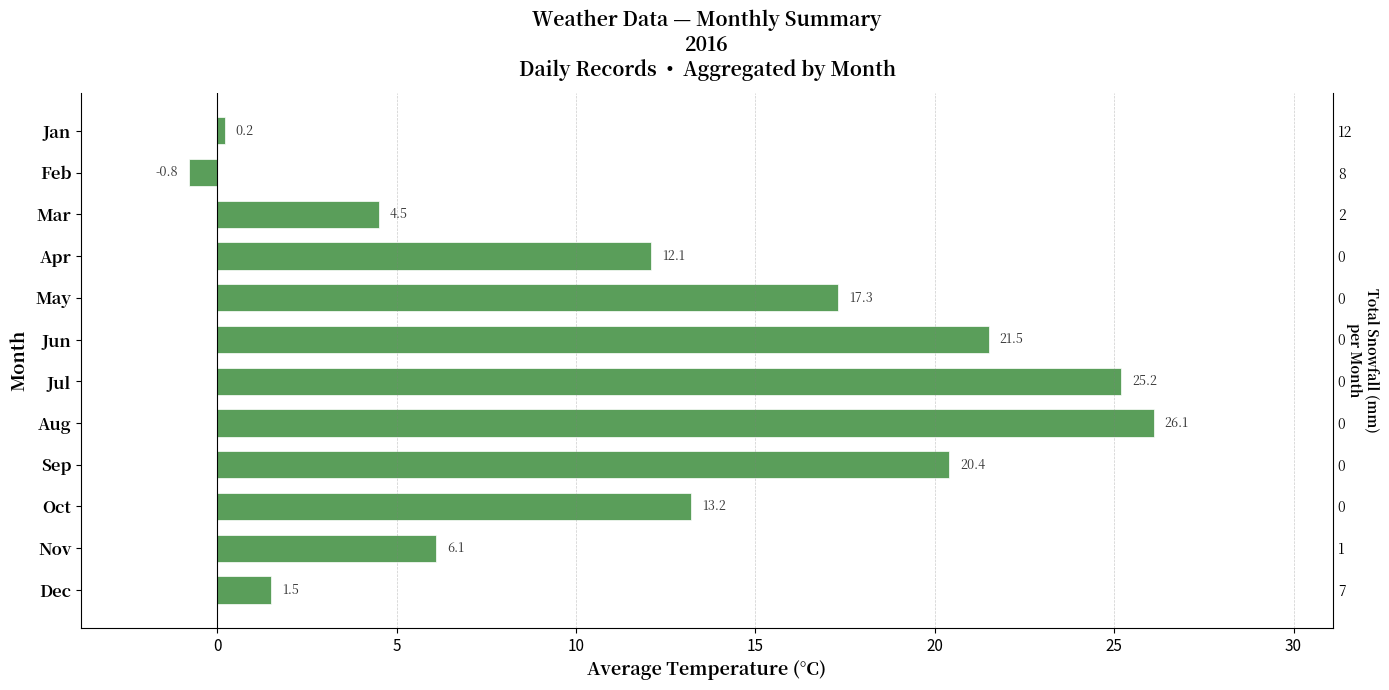

What is the maximum value shown in the chart?

26.1